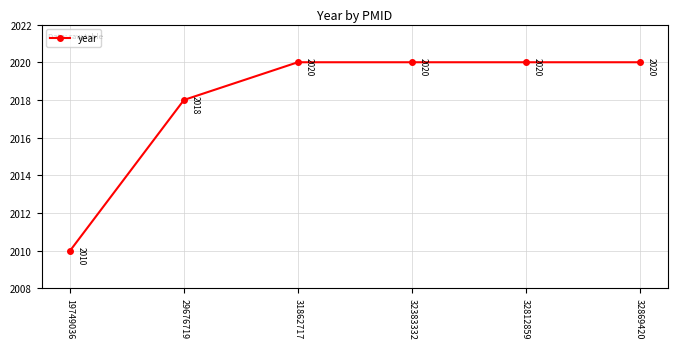

At which label is the value closest to 2015?

29676719